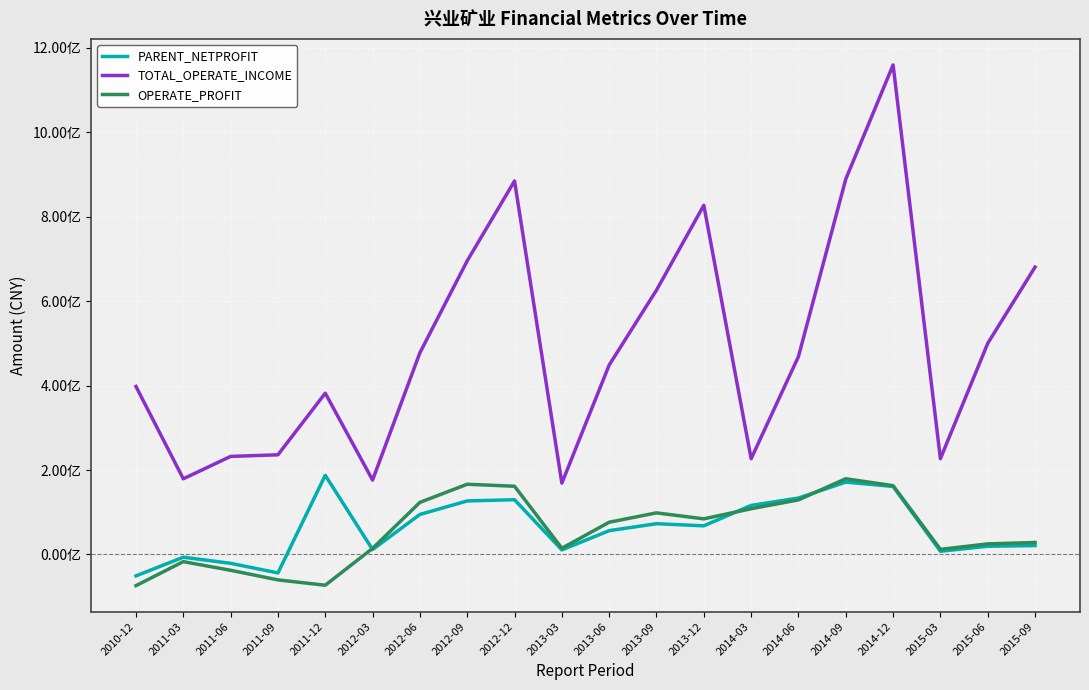

Does the chart have visible grid lines?

Yes